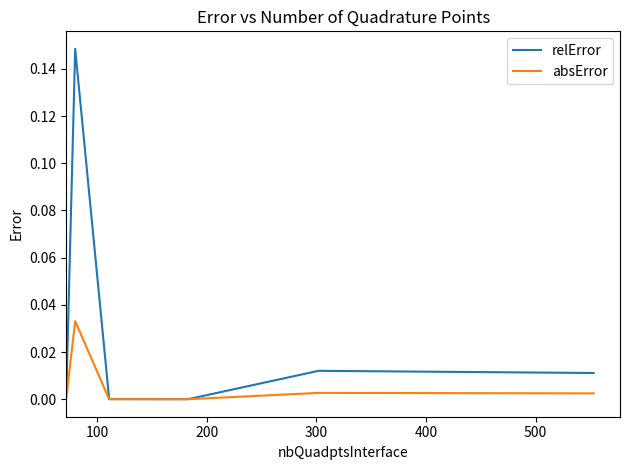

Which series has the widest spread of values?

relError